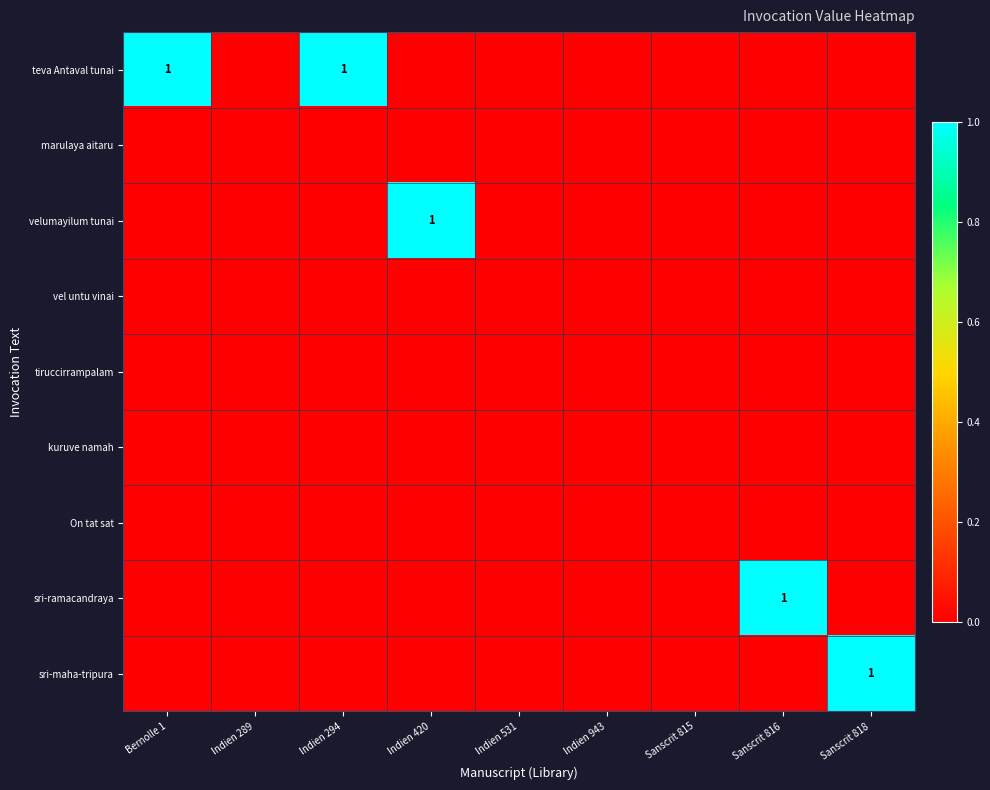

Rank the categories by sri-ramacandraya value from highest to lowest.

Sanscrit 816, Bernolle 1, Indien 289, Indien 294, Indien 420, Indien 531, Indien 943, Sanscrit 815, Sanscrit 818